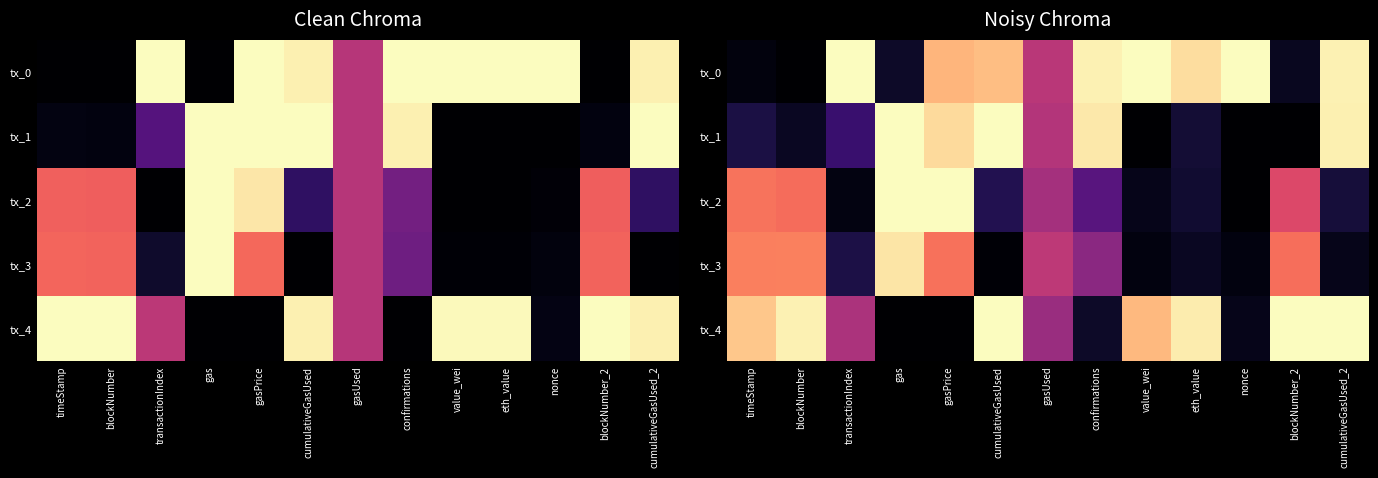

Is the value of tx_1 at timeStamp greater than the value of tx_2 at eth_value?

Yes